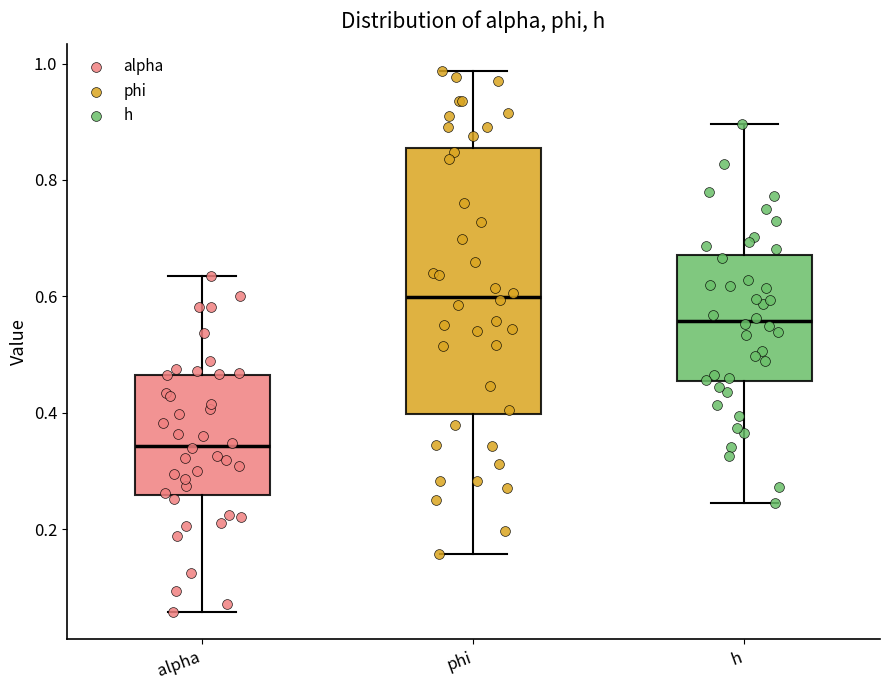

Reading left to right, read every box against the y-axis: the position of its median line, the range the box covers, and the ends of its whiskers. The values are not printed on the chart, so give them approximately, as read against the axis.

alpha: median 0.34, box 0.26 to 0.46, whiskers 0.06 to 0.64
phi: median 0.60, box 0.40 to 0.86, whiskers 0.16 to 0.98
h: median 0.56, box 0.46 to 0.68, whiskers 0.24 to 0.90